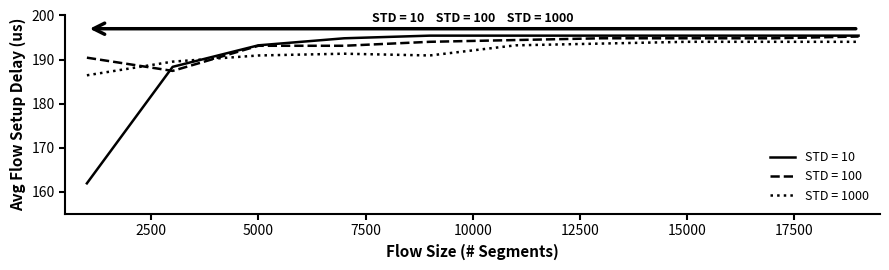

What is the smallest value displayed?

161.9